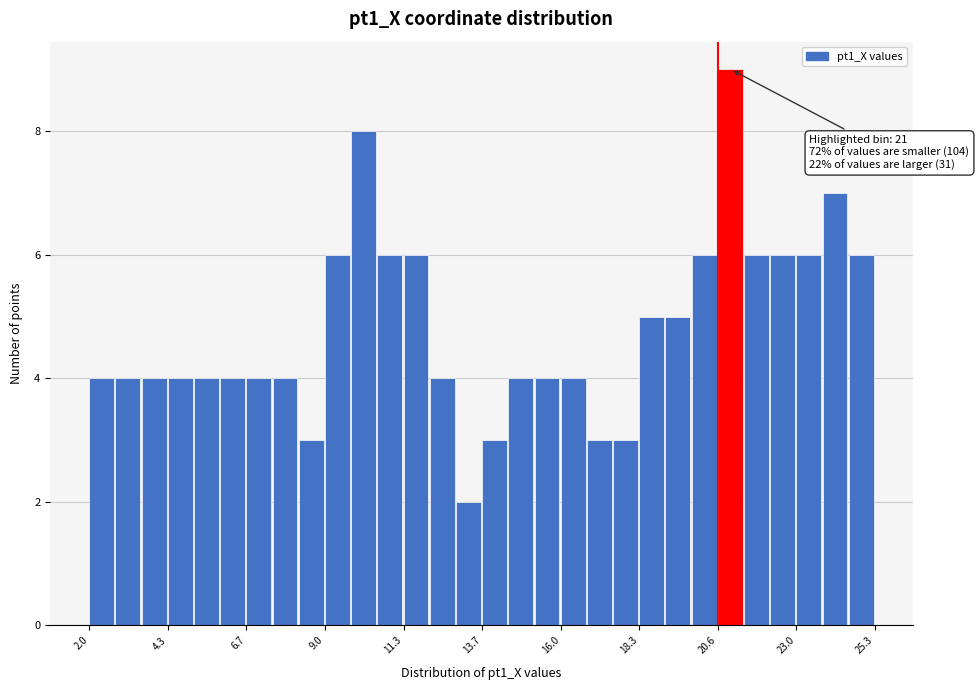

Around what value on the x-axis is the tallest bar? Give the approximate position of its centre, as read against the axis.

21.0